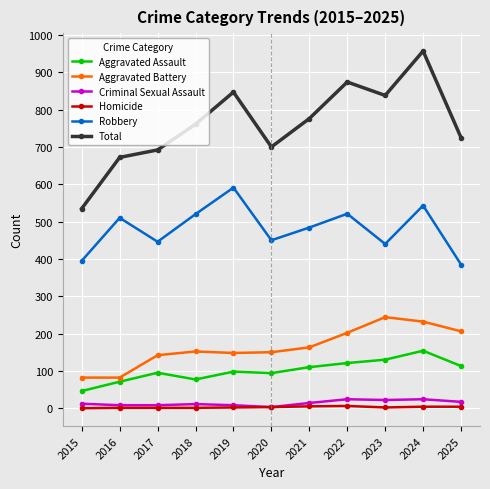

What is the difference between the Total values at 2016 and 2017?

20